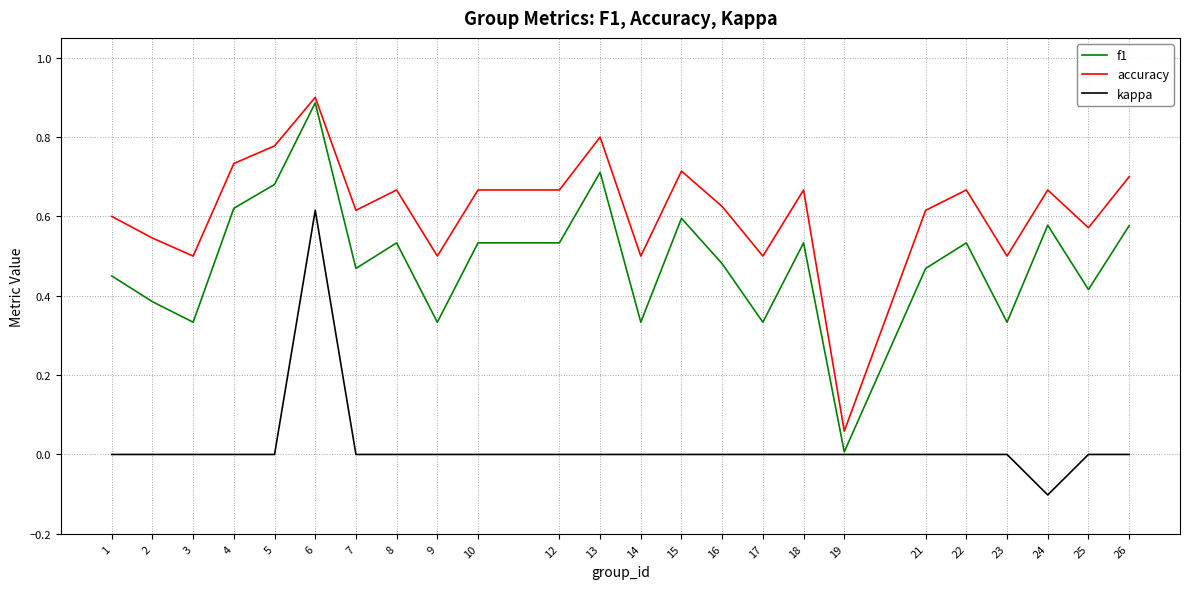

Rank the series by their average value, from highest to lowest.

accuracy, f1, kappa